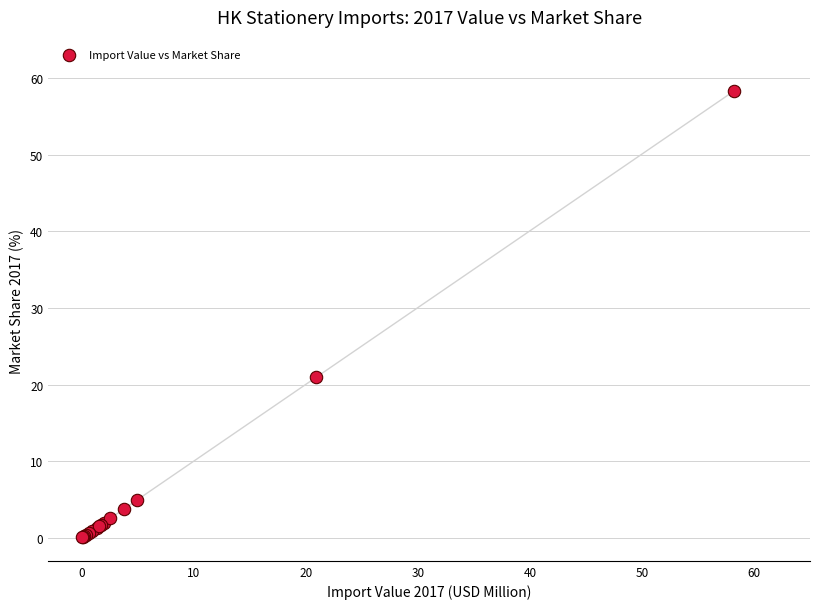

What Y value in the scatter plot is closest to 29?

20.9